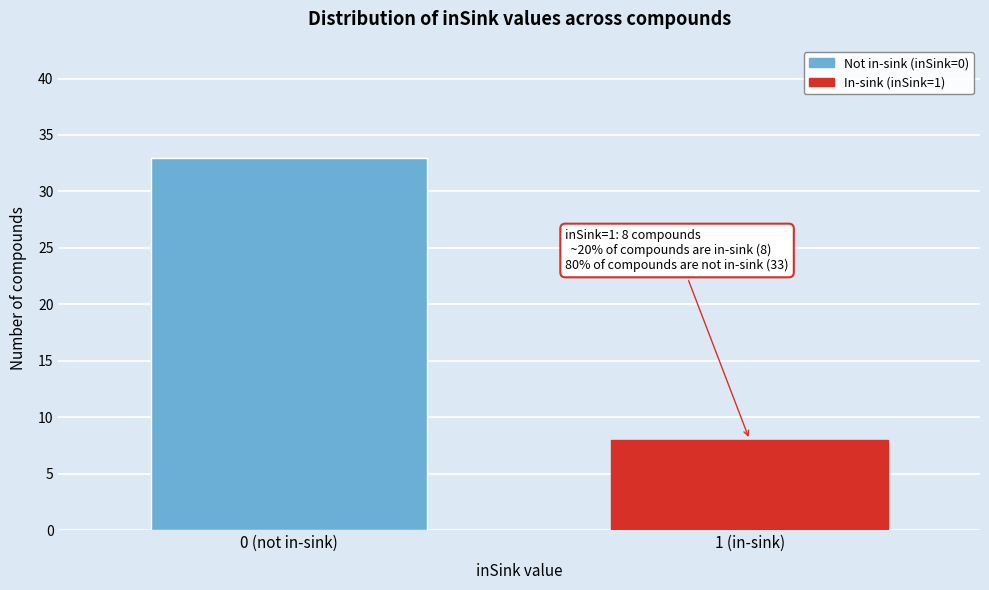

Reading right to left, what are all the values shown in this chart?

8	33